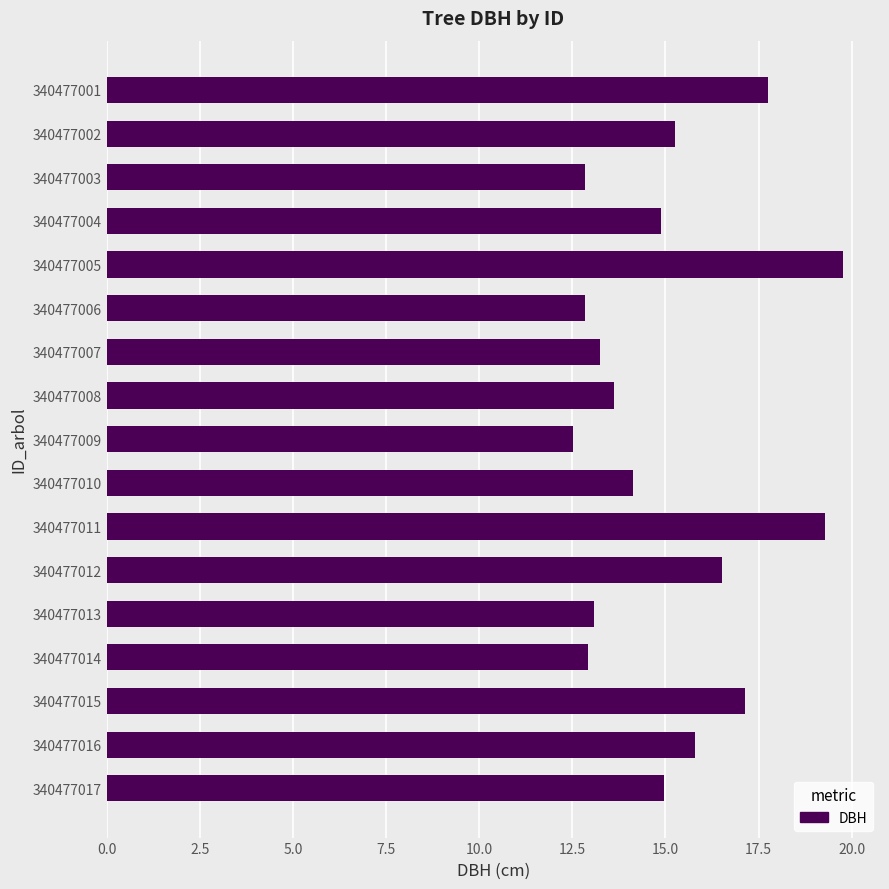

What is the value of the 5th bar from the top?

19.8